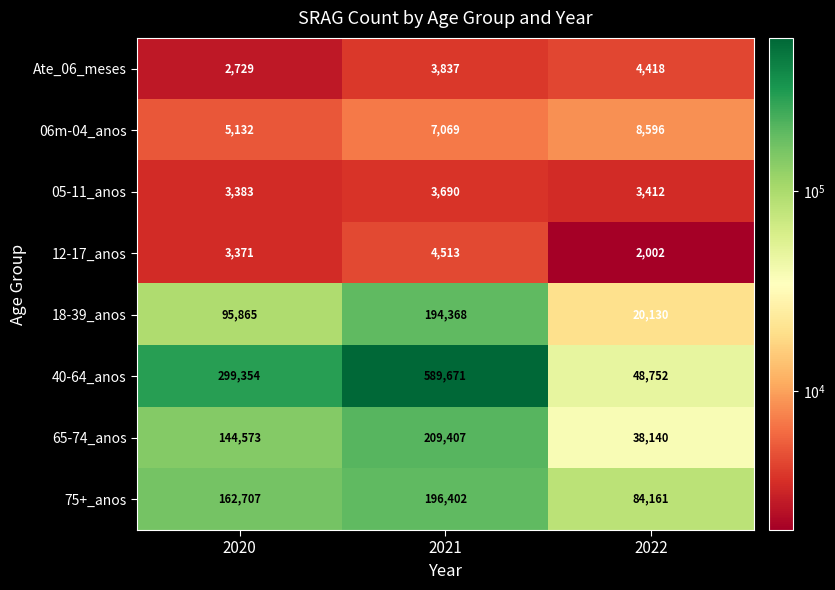

True or false: 06m-04_anos has a value of 8596 at 2022.

True